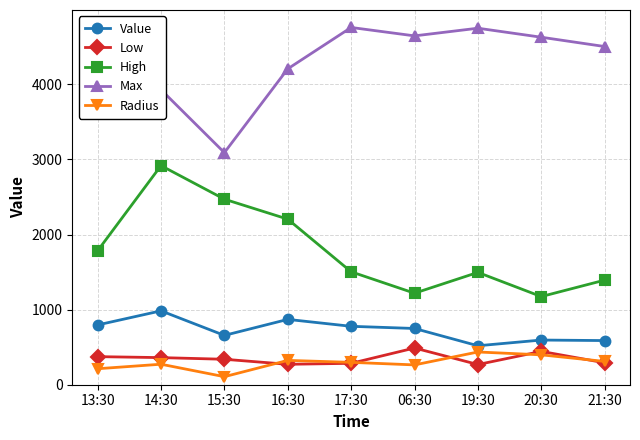

How many lines are shown in the chart?

5